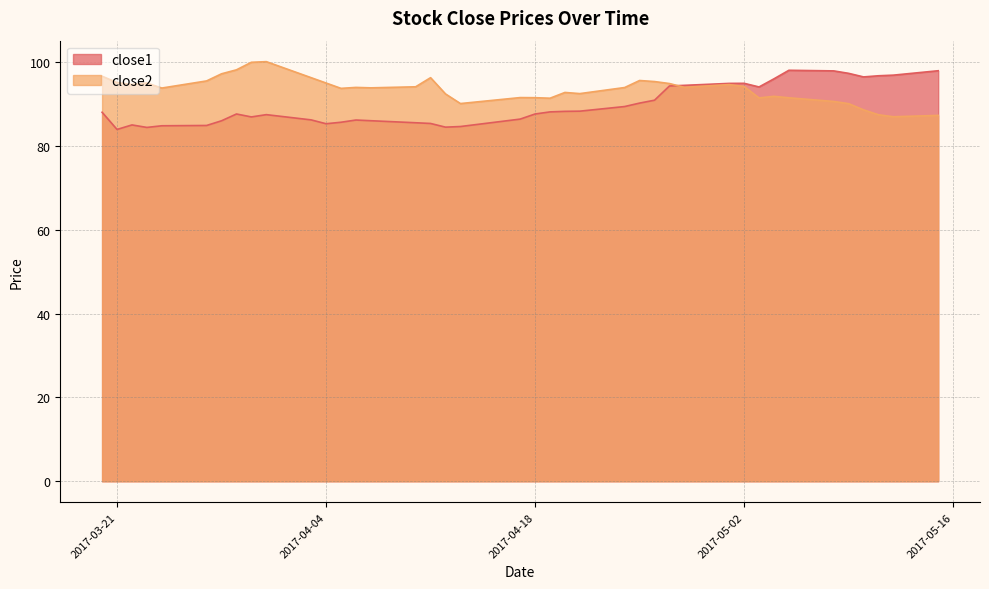

Reading left to right, transcribe all the data shown in this chart.

close1: 88.0	83.9	85.0	84.4	84.8	84.9	86.0	87.6	86.9	87.5	86.2	85.3	85.7	86.2	86.0	85.5	85.4	84.5	84.6	86.4	87.6	88.1	88.3	88.3	89.4	90.2	90.9	94.3	94.5	94.9	95.0	94.1	96.0	98.1	97.9	97.3	96.5	96.8	96.9	98.0
close2: 96.7	95.1	94.7	95.0	93.8	95.5	97.2	98.2	100.0	100.1	96.3	95.0	93.8	94.0	93.9	94.1	96.3	92.4	90.1	91.5	91.5	91.4	92.8	92.5	94.0	95.6	95.4	94.9	94.0	94.7	94.2	91.5	91.8	91.5	90.6	90.1	88.6	87.5	87.0	87.3